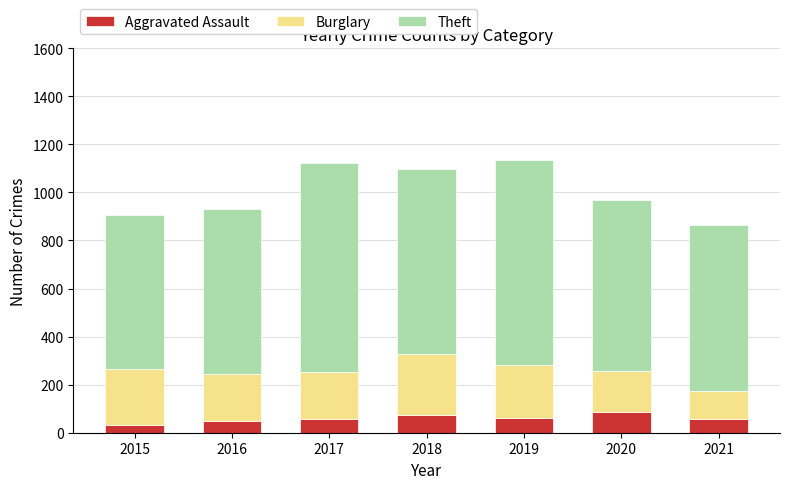

What is the sum of all Aggravated Assault values?

419